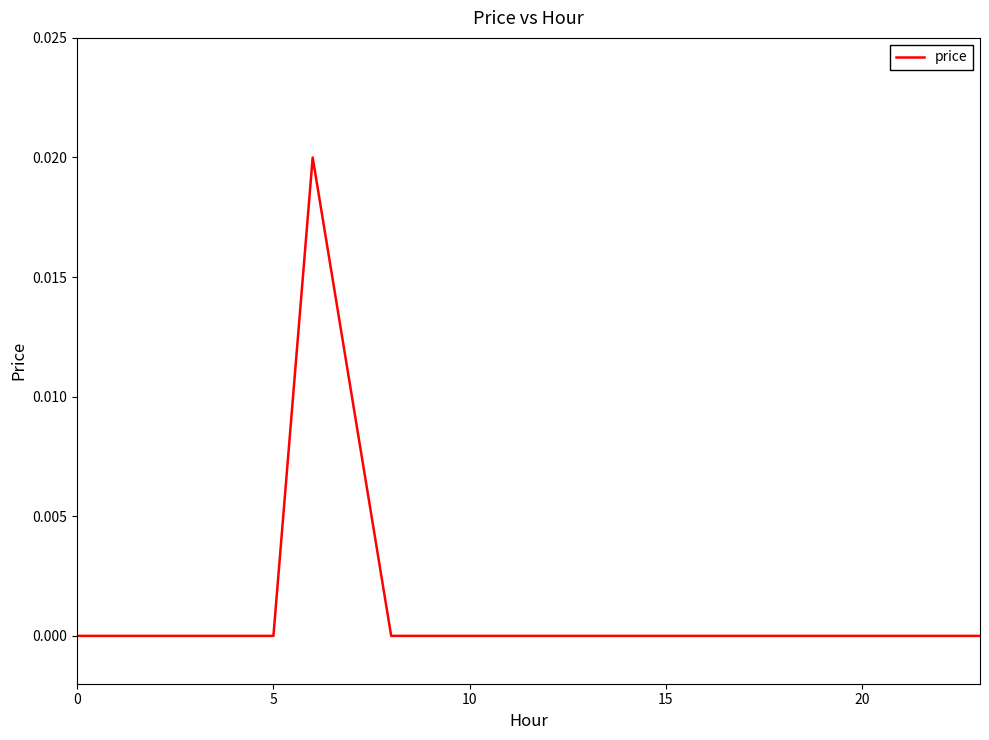

What is the label of the 3rd point from the right?

21